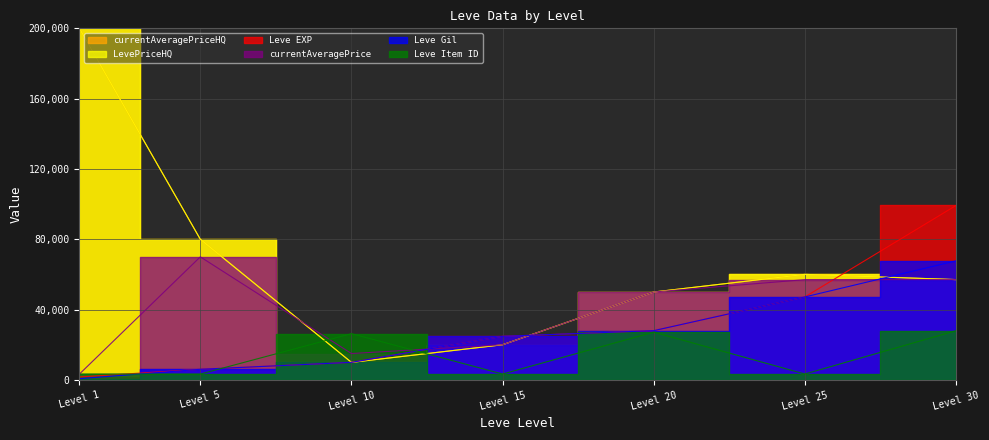

Where is Leve Item ID nearest to the value 15648?

Level 10